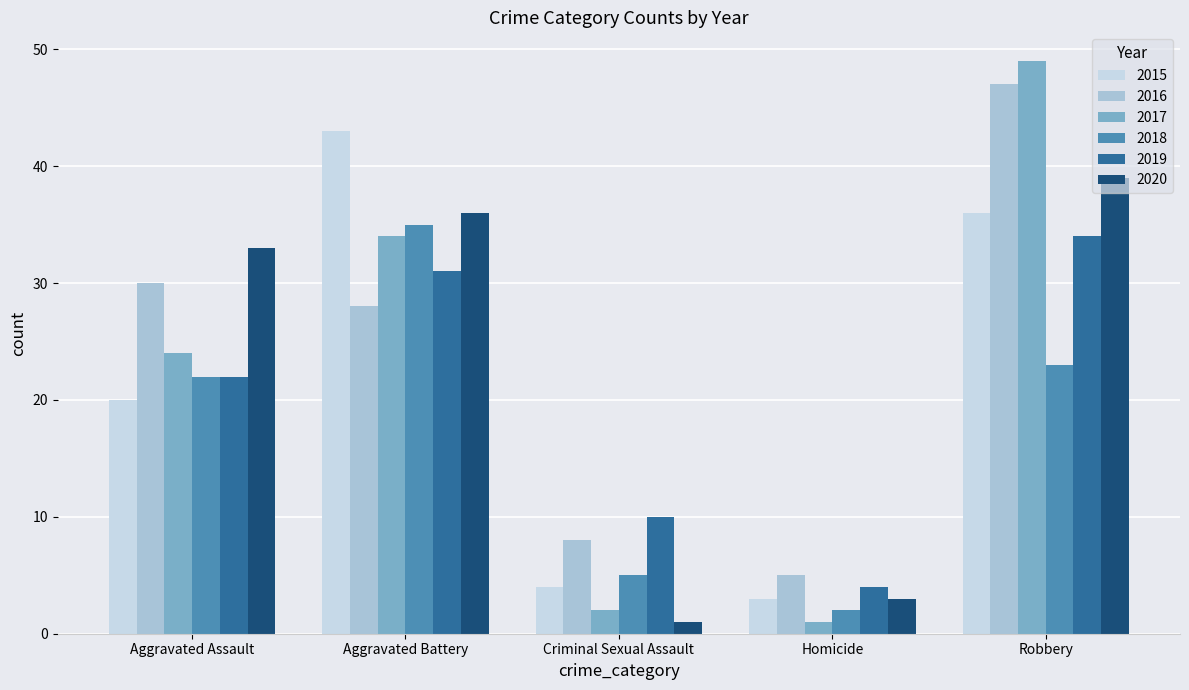

True or false: 2018 has a value of 35 at Aggravated Battery.

True